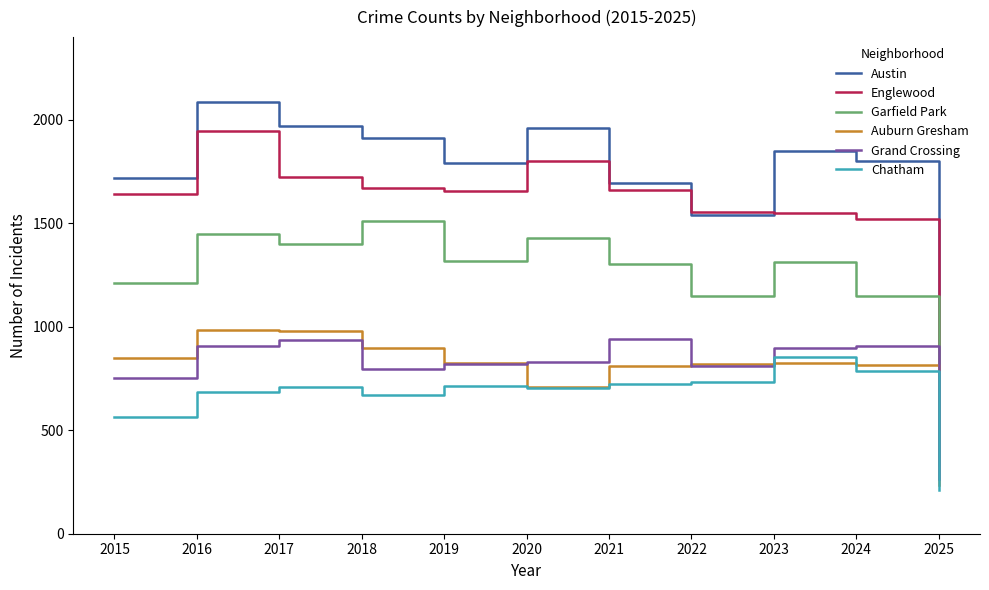

Is this an area chart (filled region under the line)?

No